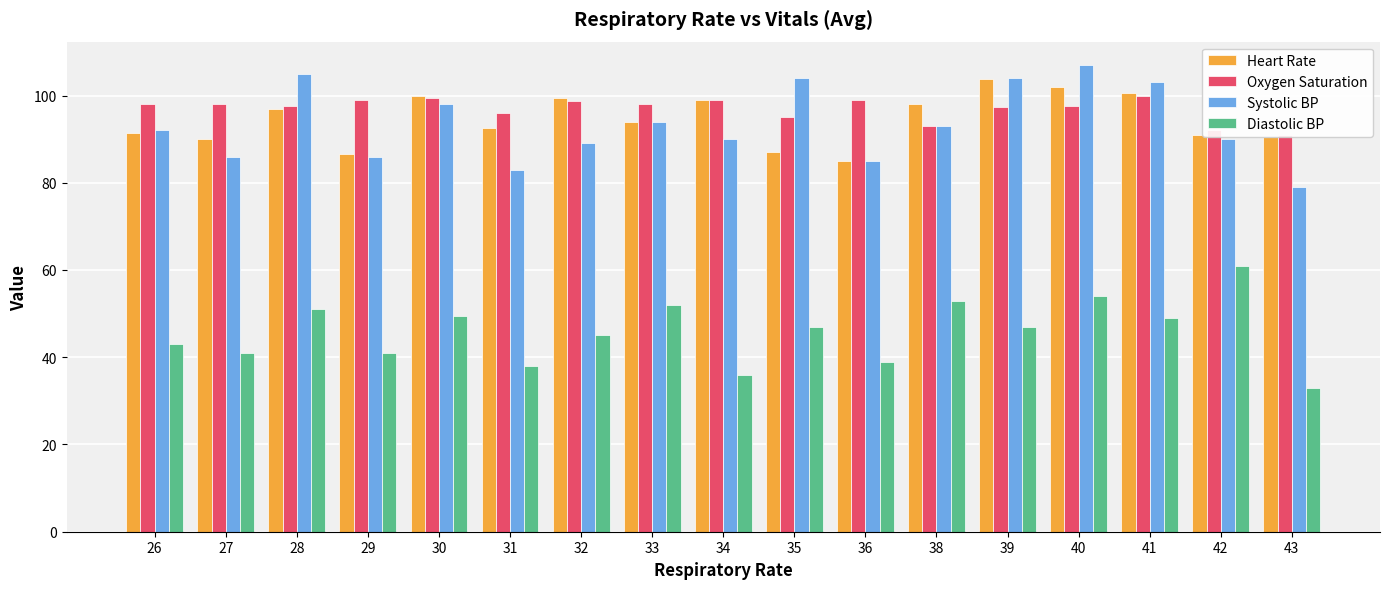

Which series changed the most between 27 and 39?

Systolic BP